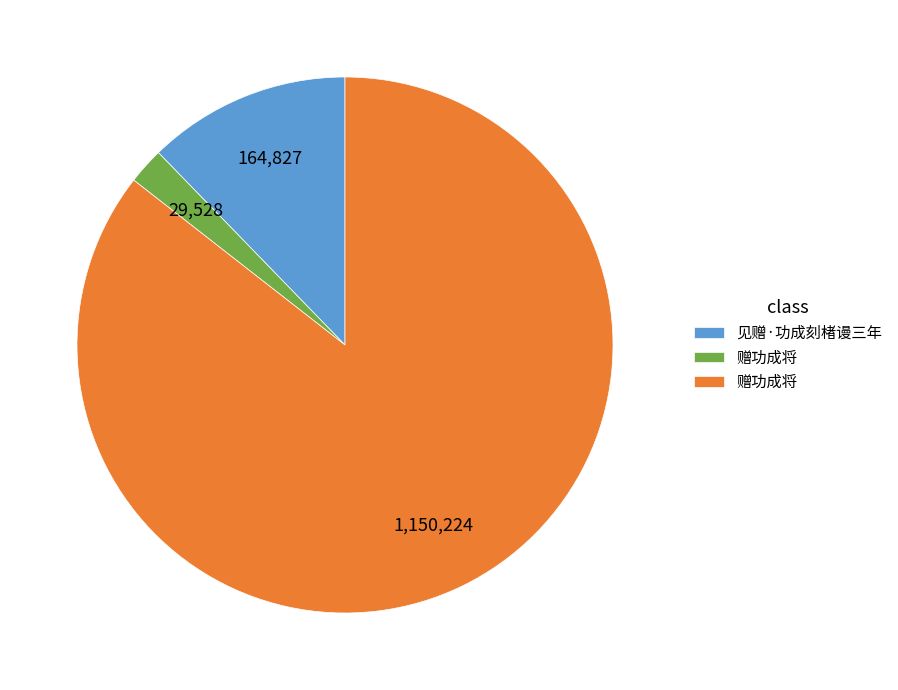

Does any single category account for the majority?

Yes